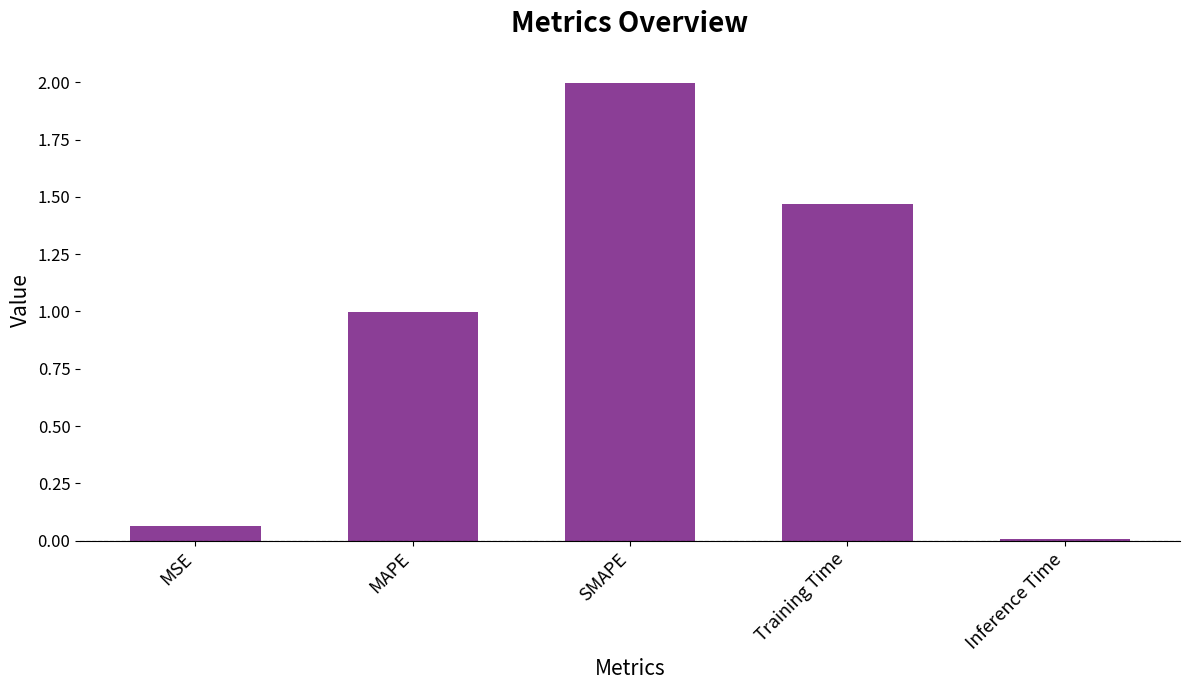

What is the average value?

0.9